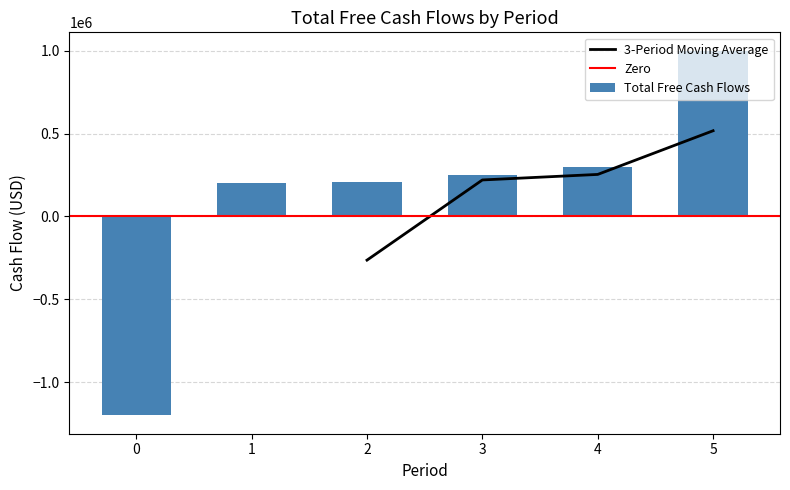

What is the greatest value displayed?

1000000